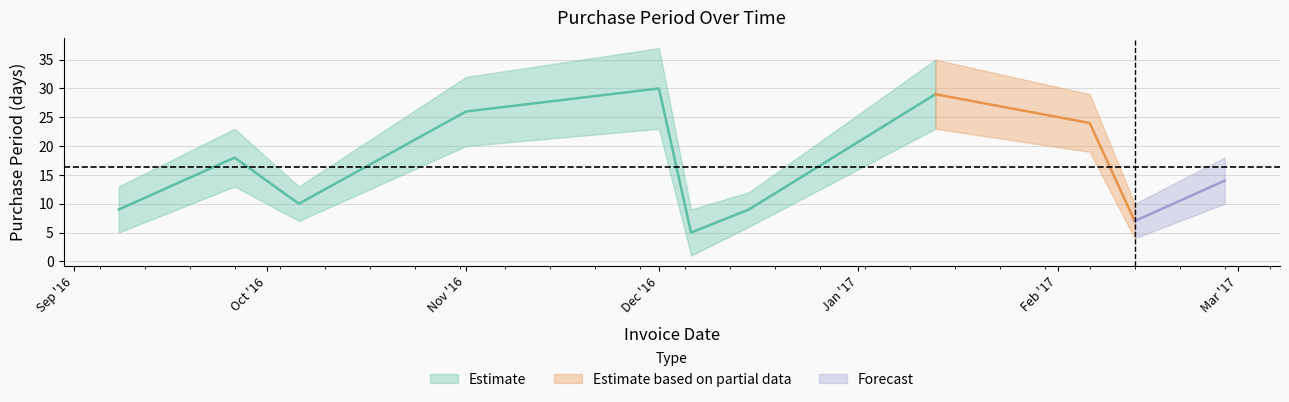

Where is the first local minimum?

2016-10-06